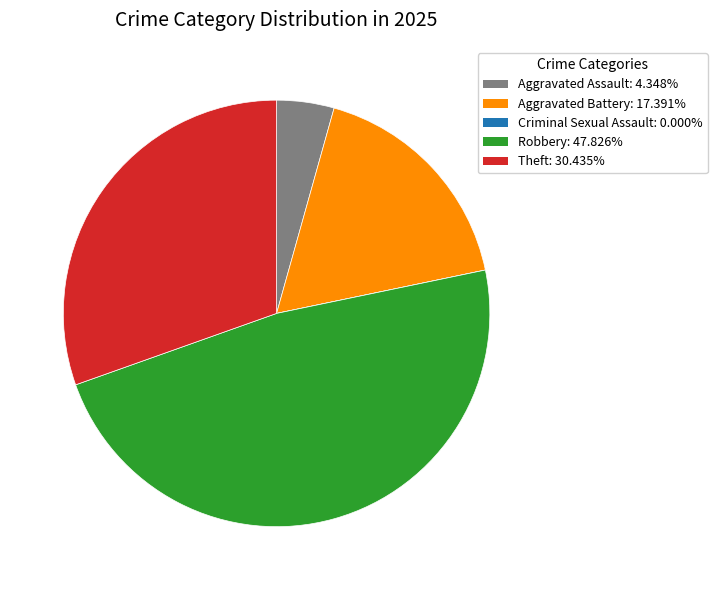

Which category has the biggest portion of the pie?

Robbery